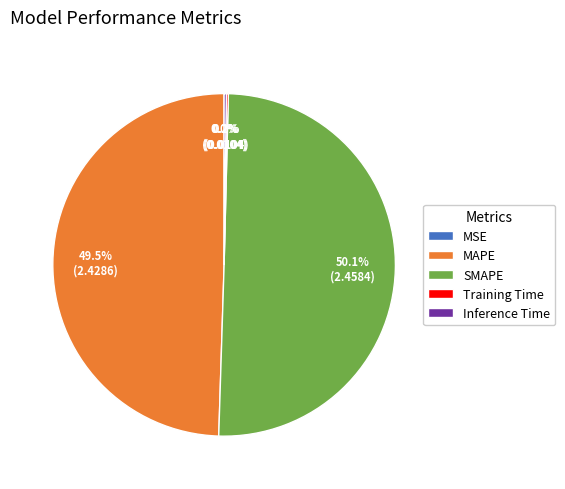

What is the majority slice?

SMAPE